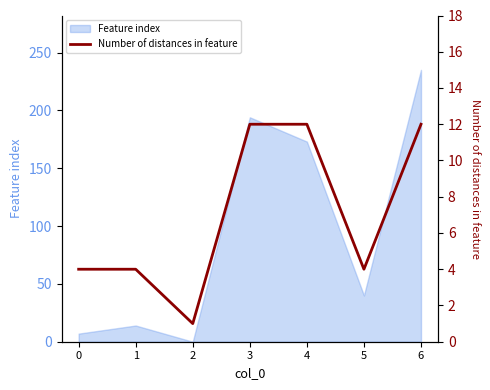

Approximately how many times larger is the value at 0 compared to 5?

1.0